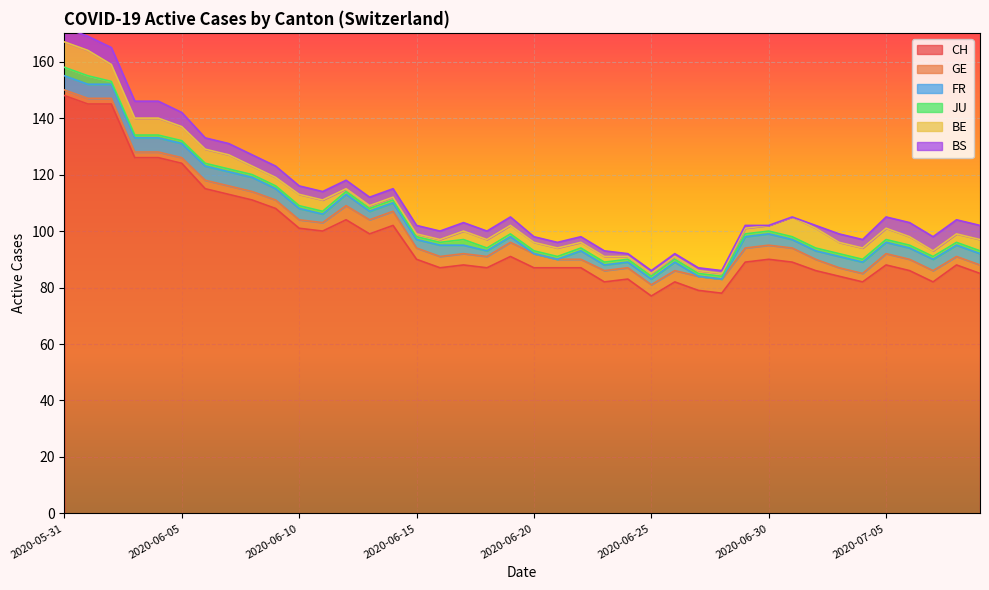

At which category does JU reach its first local peak?

2020-06-17